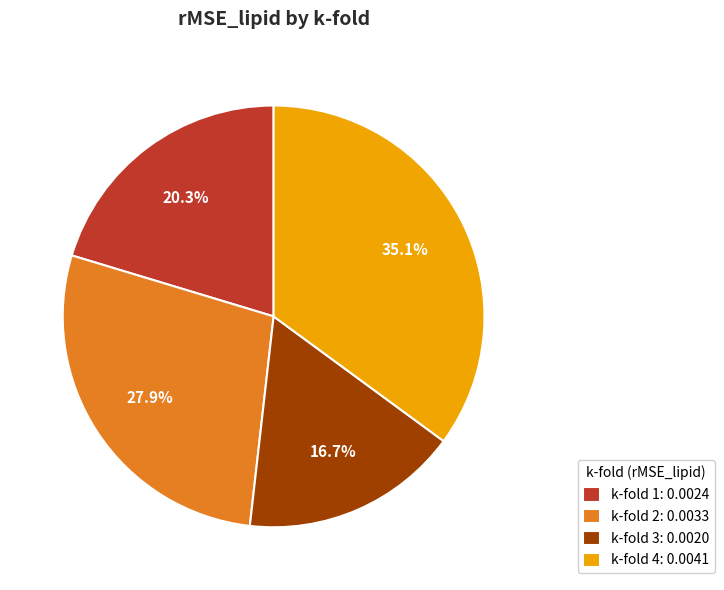

Which slice is the smallest?

k-fold 3